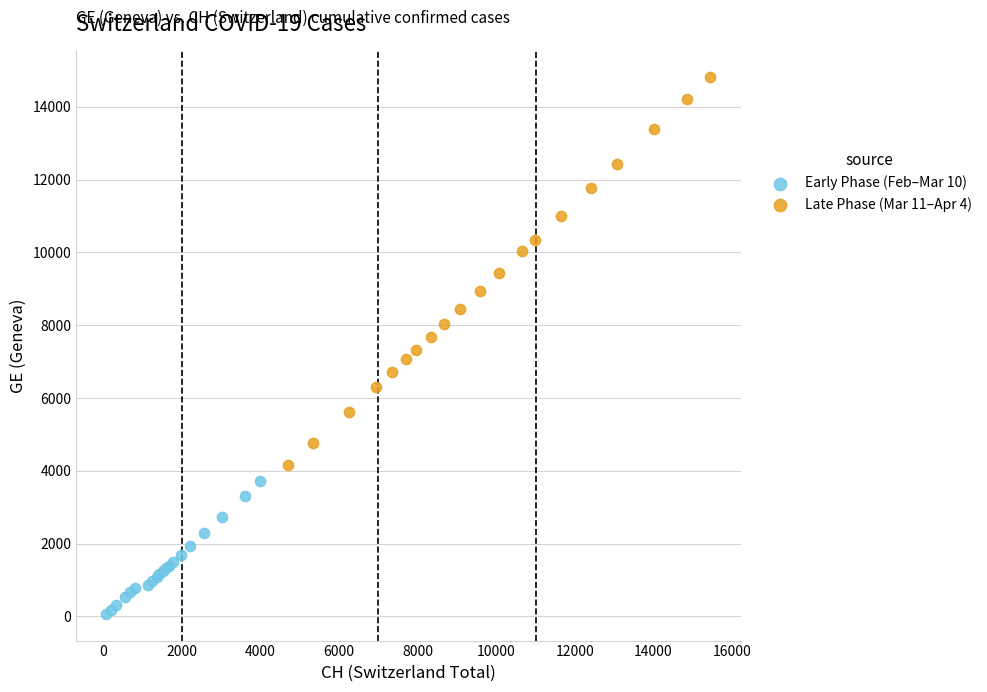

Which series has the largest Y range (max minus min)?

Late Phase (Mar 11–Apr 4)